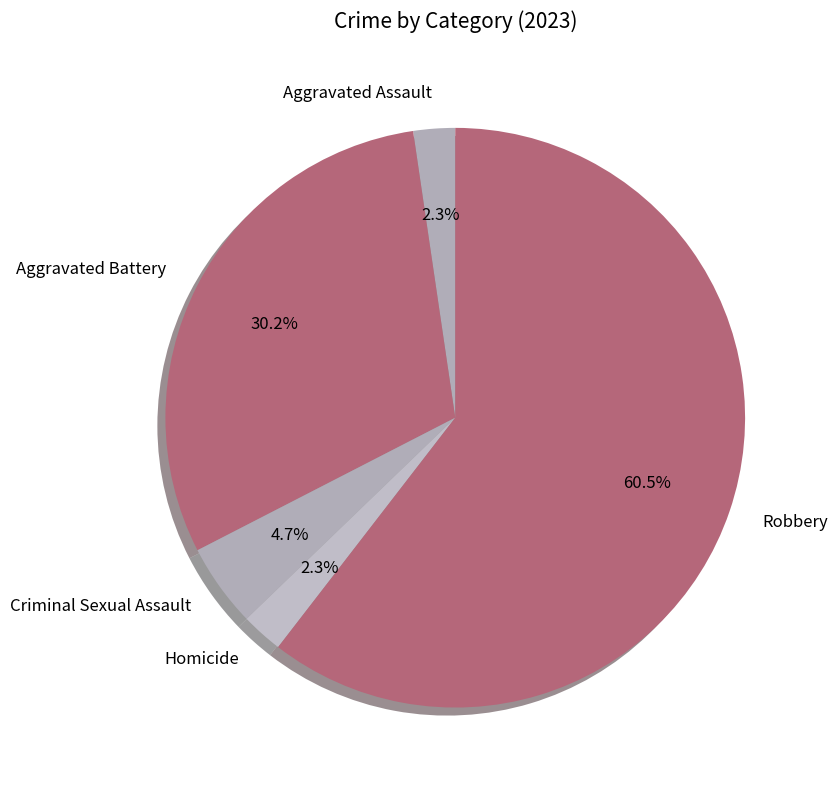

True or false: Criminal Sexual Assault accounts for 5% of the total.

True